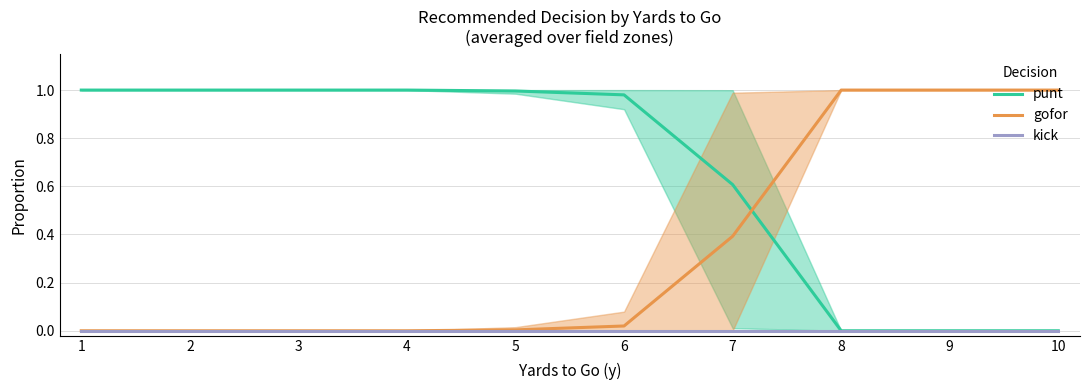

At how many categories does at least one series exceed 0?

10